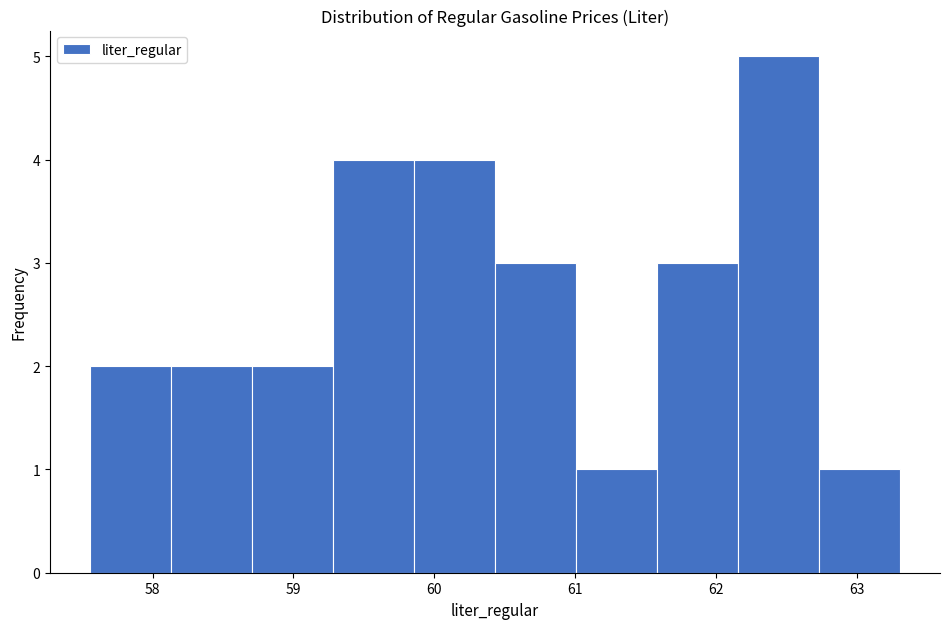

Over which range of the x-axis is the bar tallest?

62.2 to 62.7